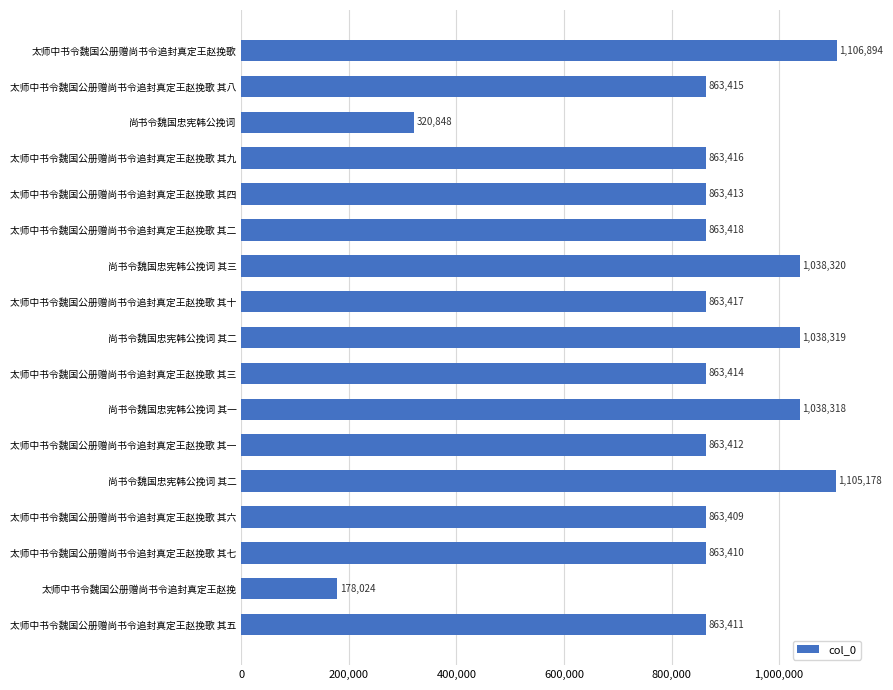

How many bars are there in total?

17